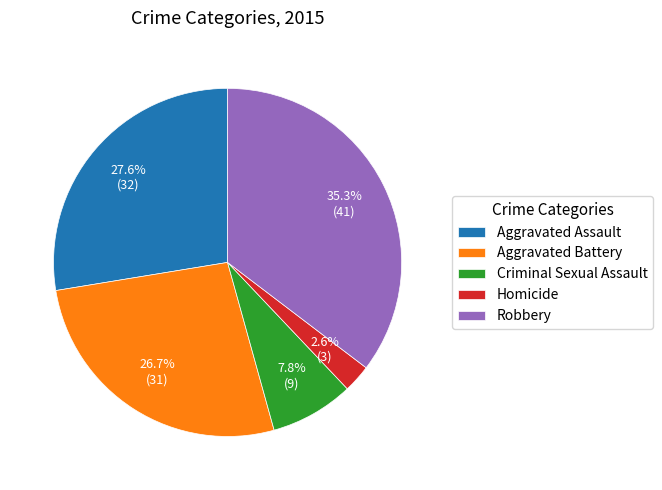

To the nearest percent, what is the difference between the Aggravated Battery and Robbery slice percentages?

9%